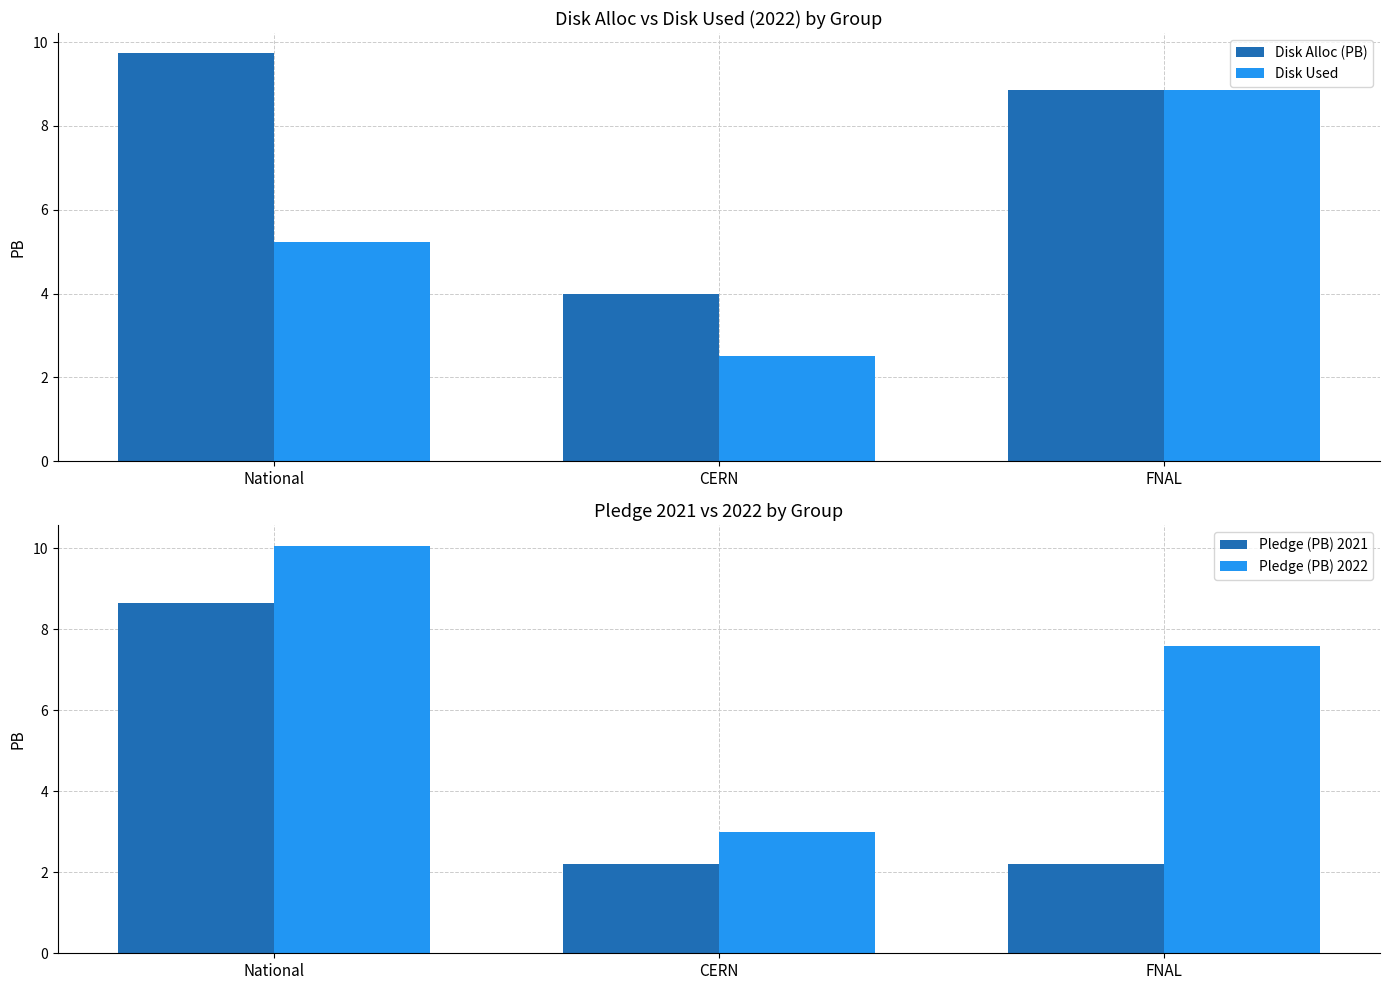

What is the sum of the Pledge (PB) 2021 values at CERN and National?

10.9